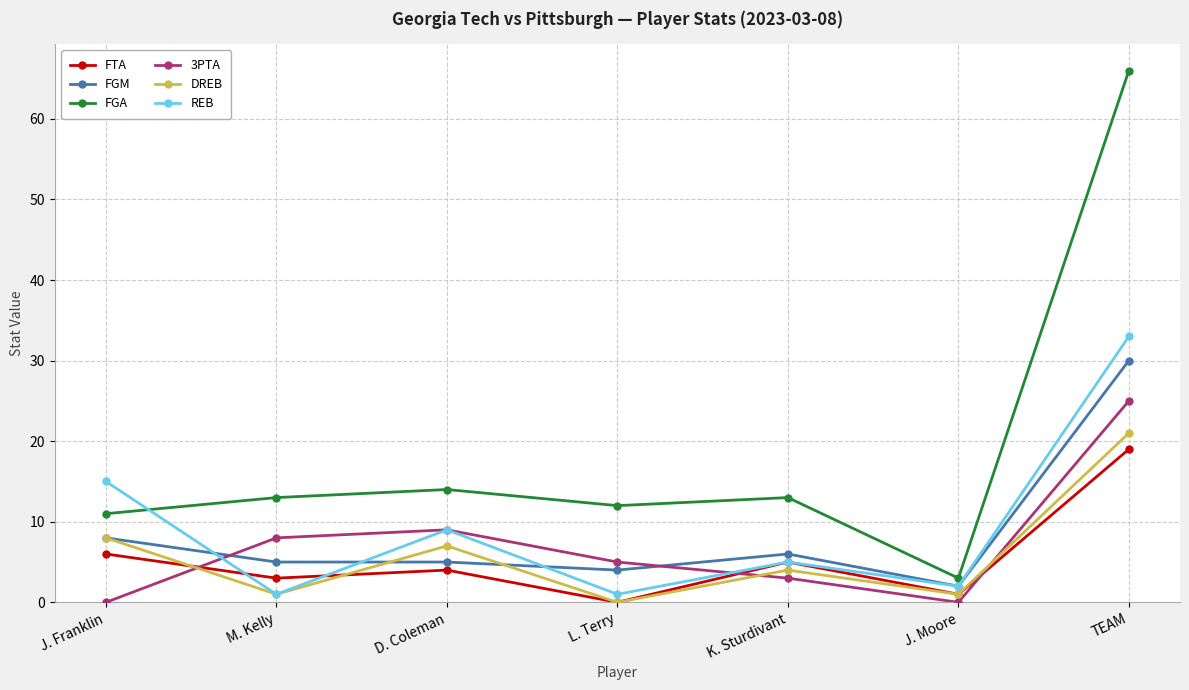

What is the label of the 4th point from the right?

L. Terry